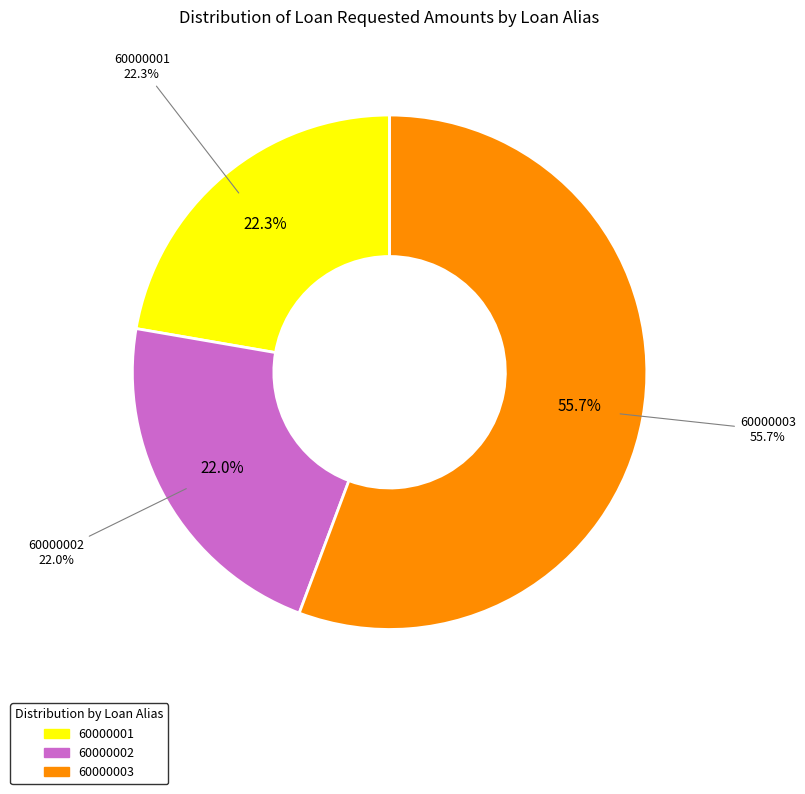

Which category has the biggest portion of the pie?

60000003